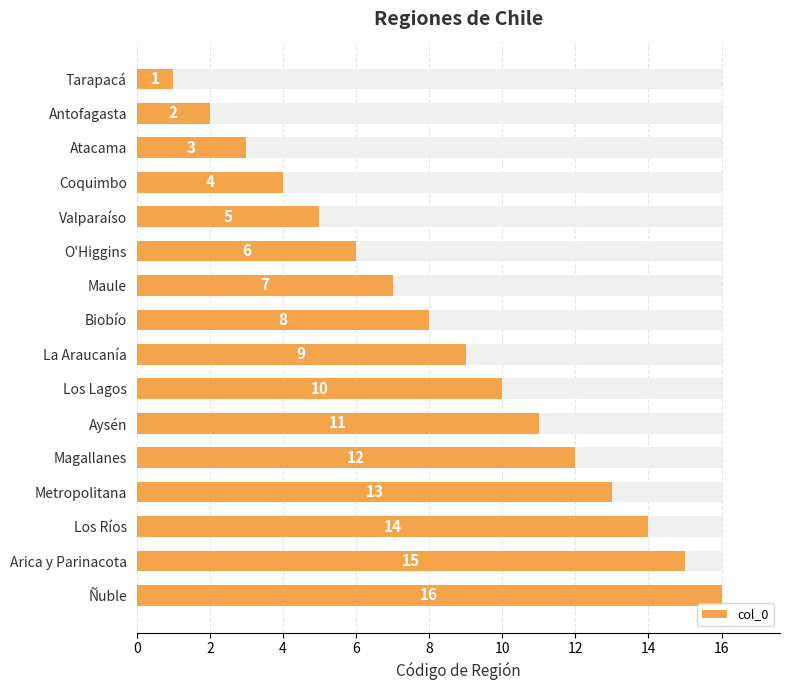

Is it true that the value at Ñuble is 5?

False